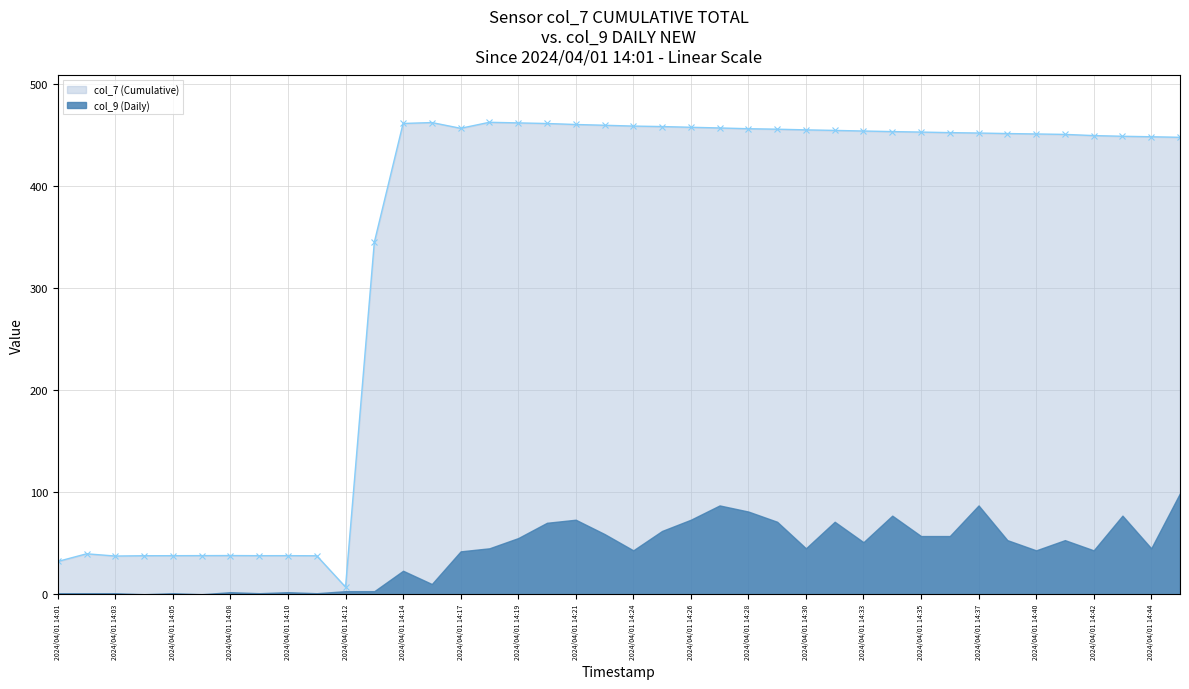

What is the value of the 14th point from the left?

462.2